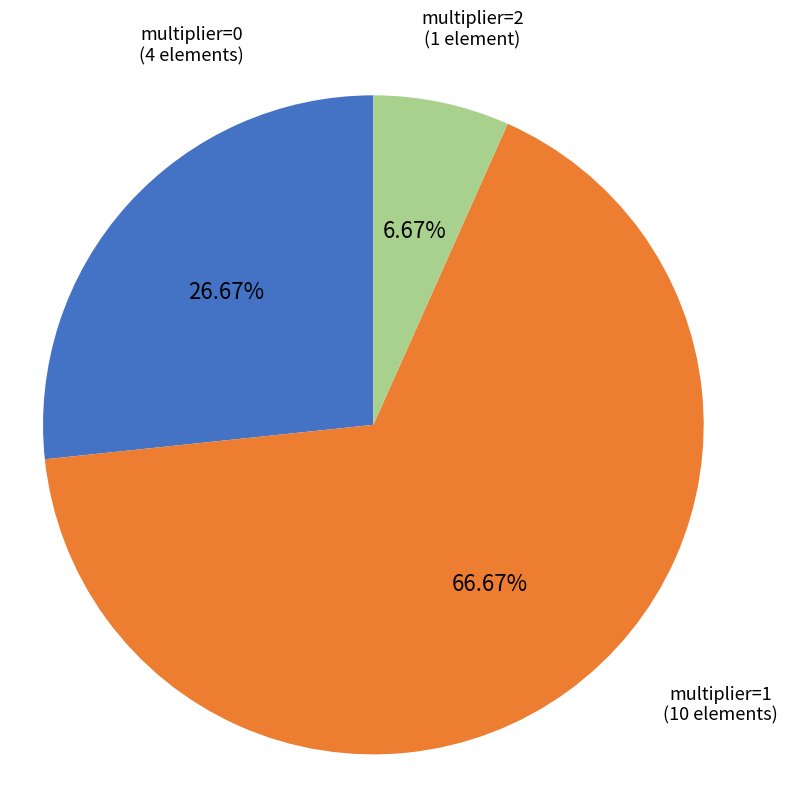

Does any single category account for the majority?

Yes